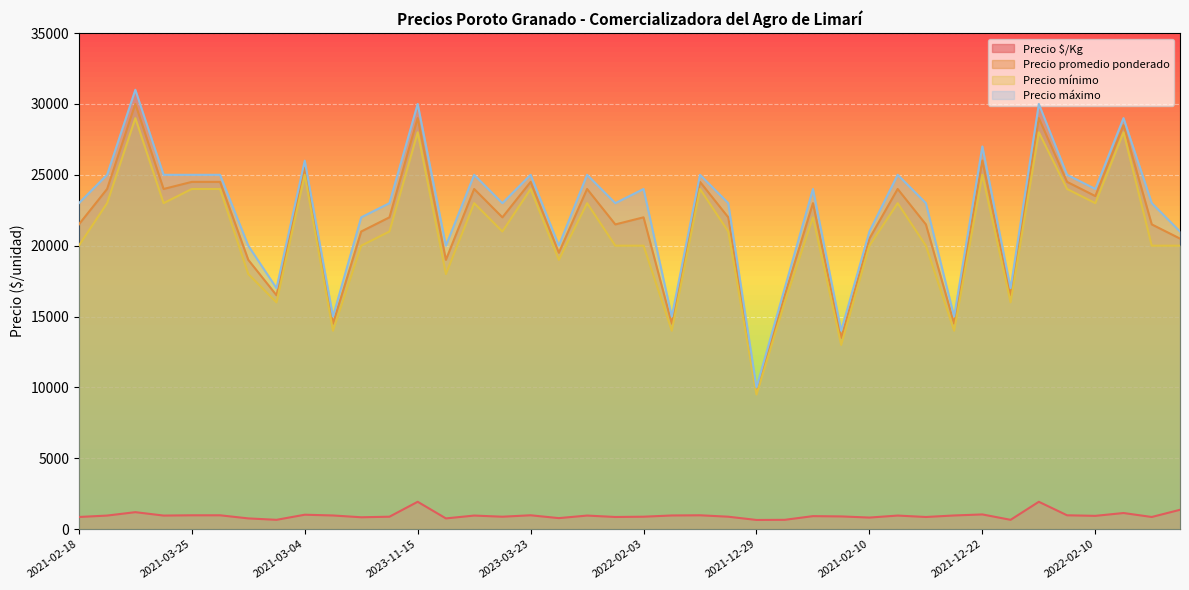

What is the minimum value for Precio mínimo?

9500